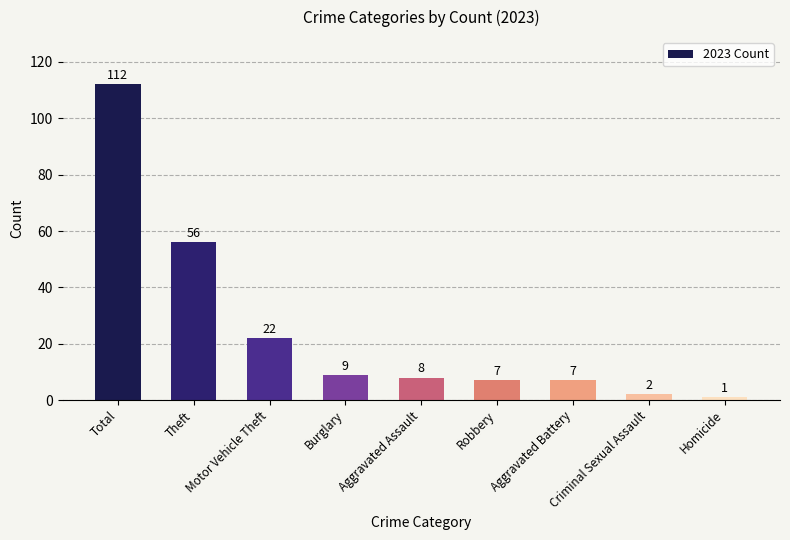

How many values are below 8?

4